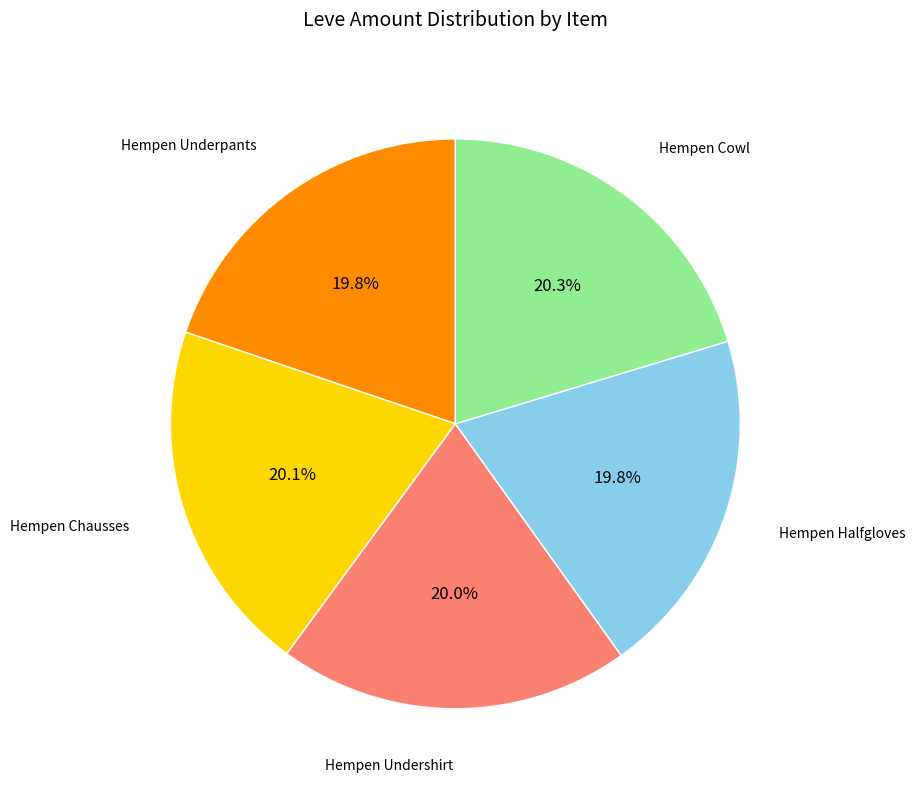

Is there a majority slice in this chart?

No